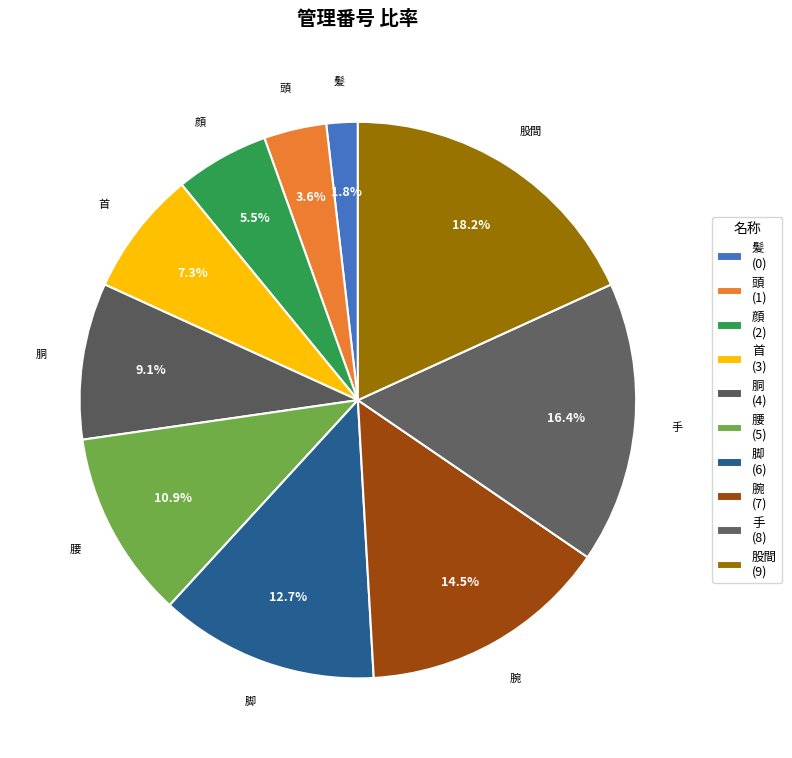

Count the number of slices in the pie.

10